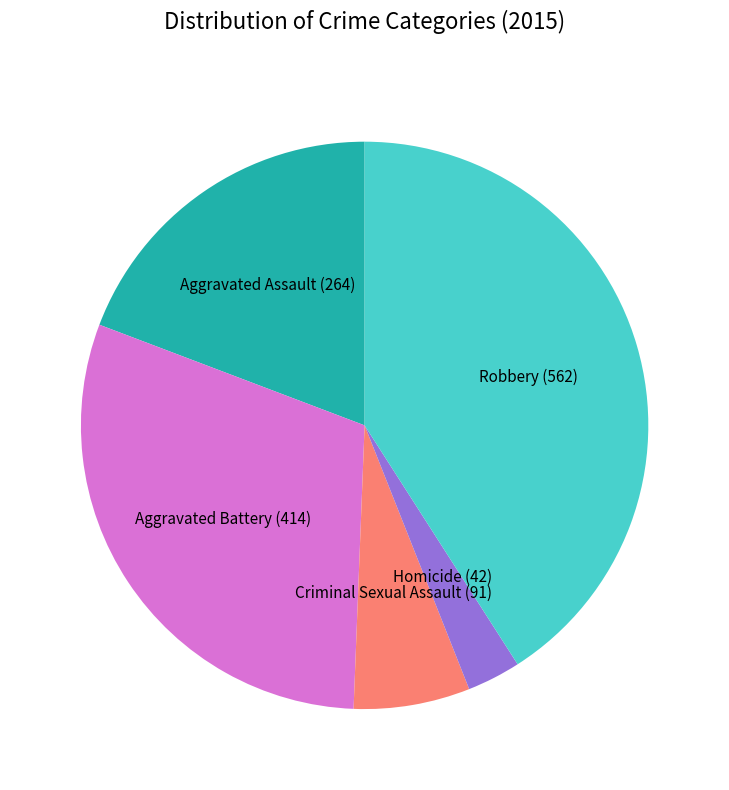

Does Homicide (42) represent more than half of the total?

No